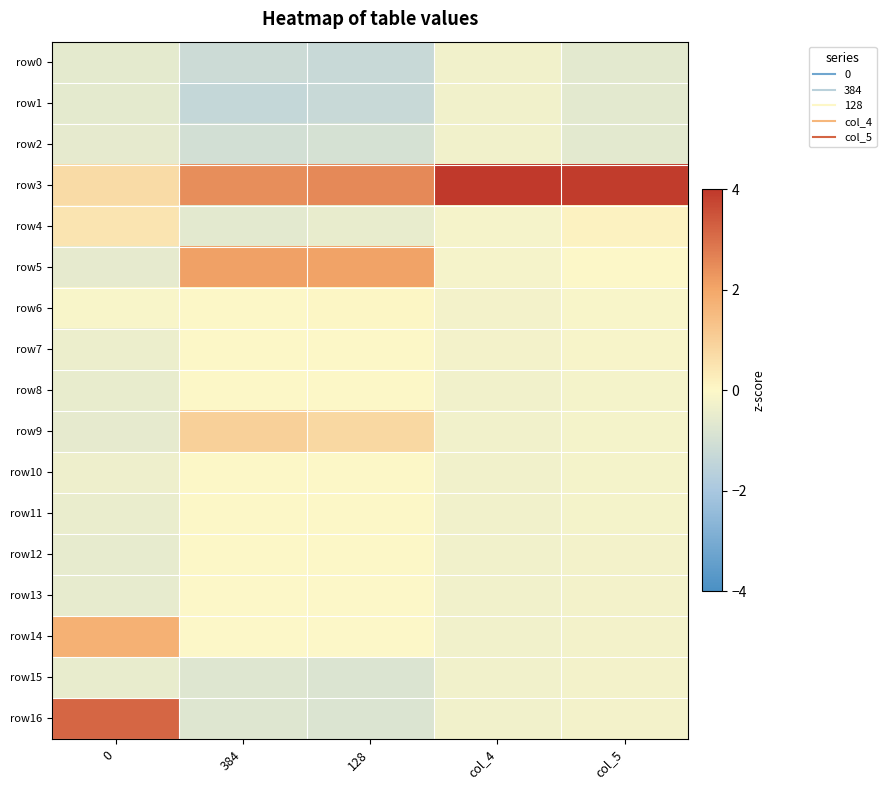

What is the spread (max minus min) of values at col_4?

4.3